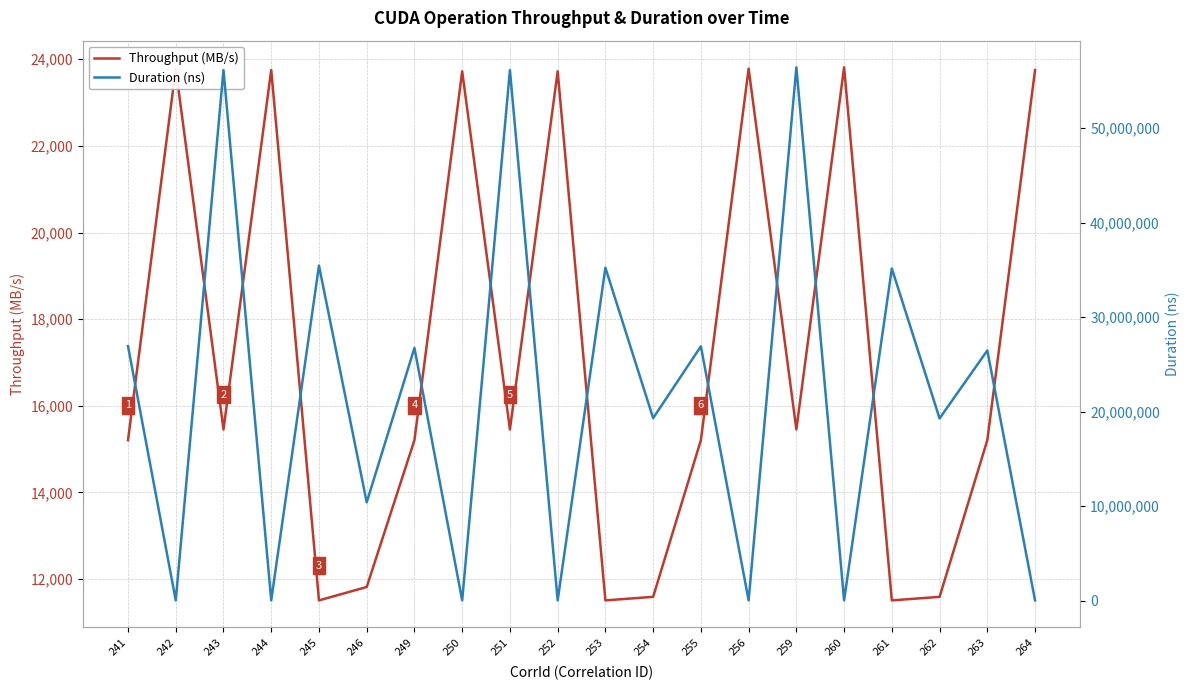

Which category has the lowest value across all series?

245